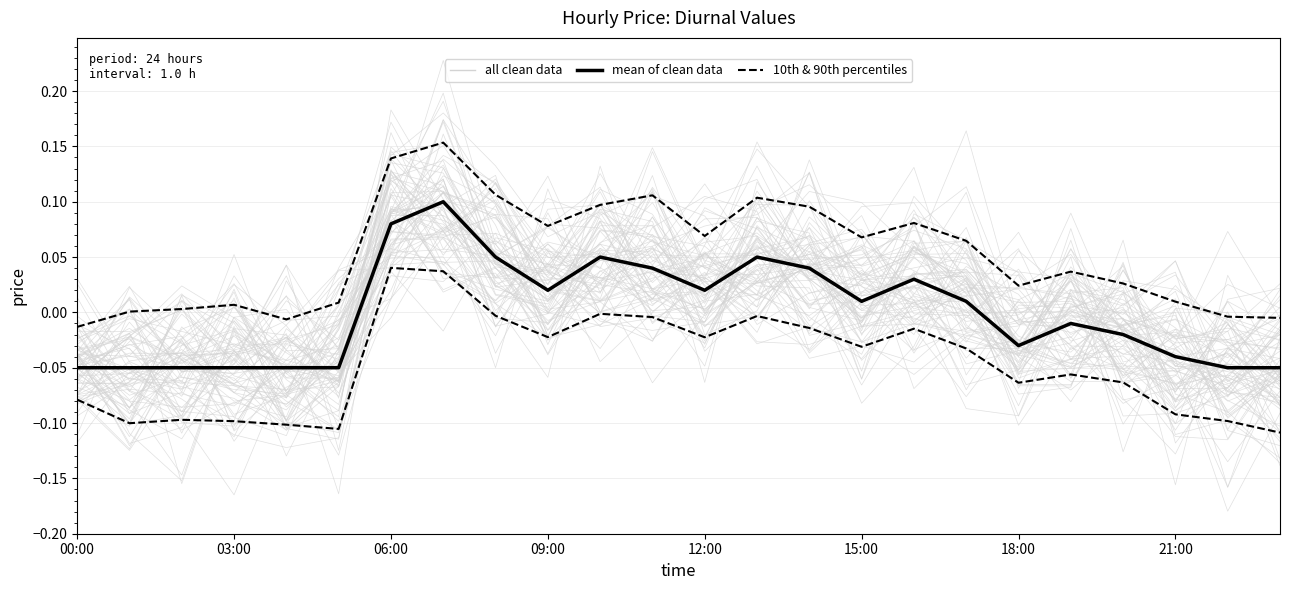

The value of mean of clean data at 09:00 is 0.0. True or false?

True